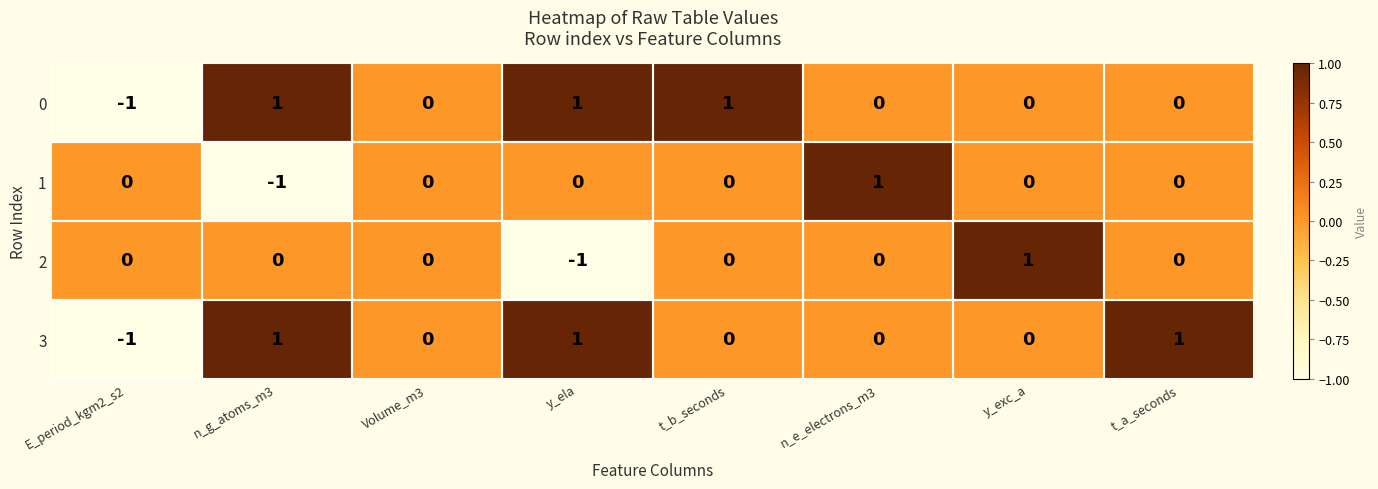

At which label does 2 reach its minimum?

y_ela